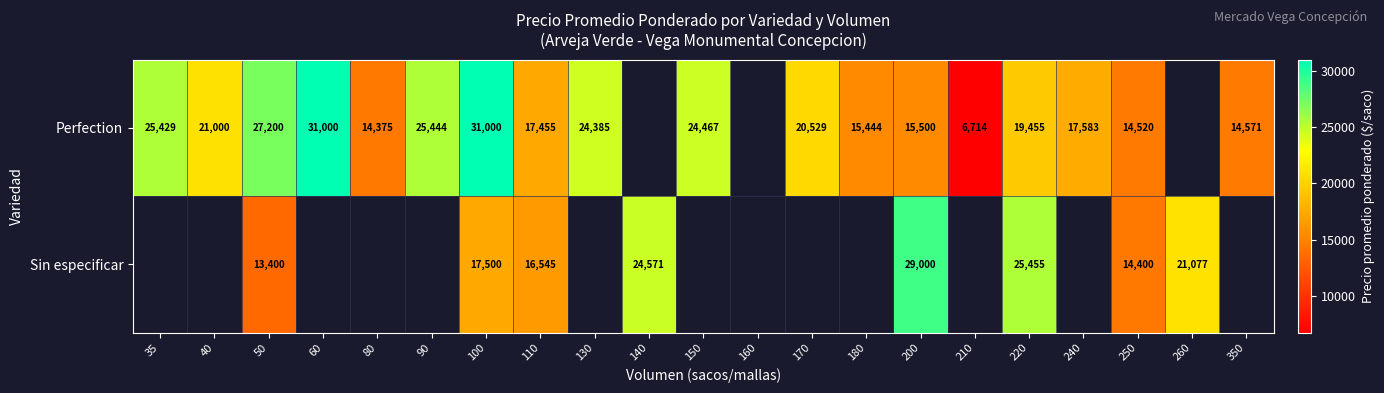

Is it true that Perfection equals 15130 at 150?

False